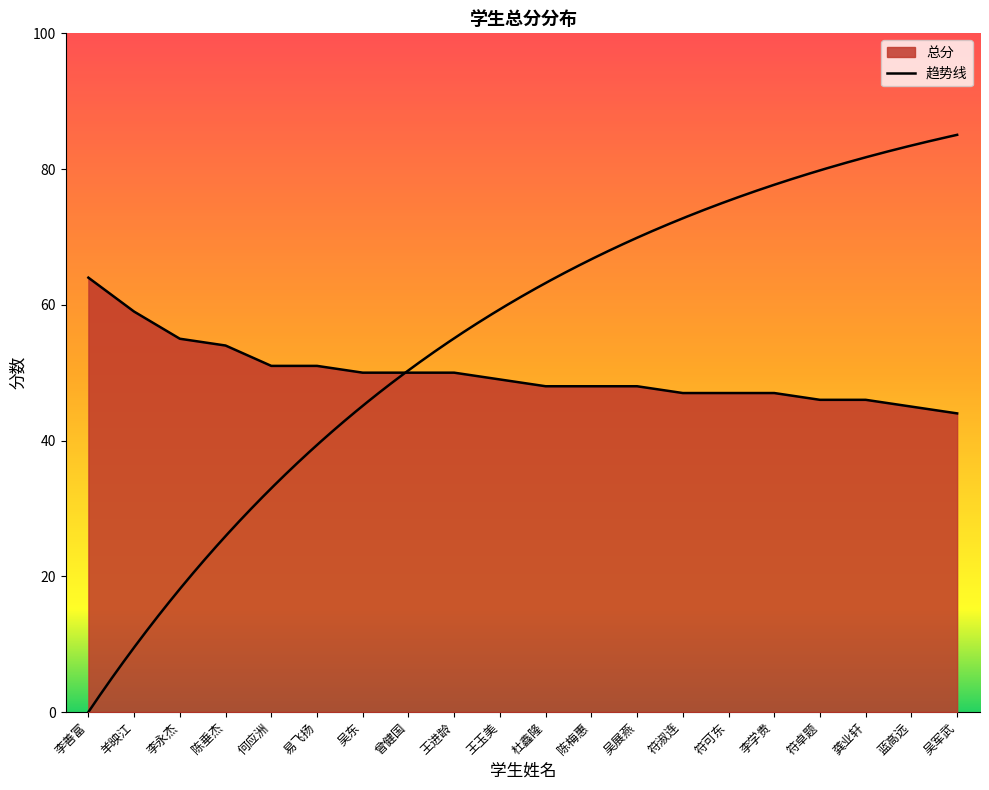

Where is the data nearest to the value 54?

陈垂杰